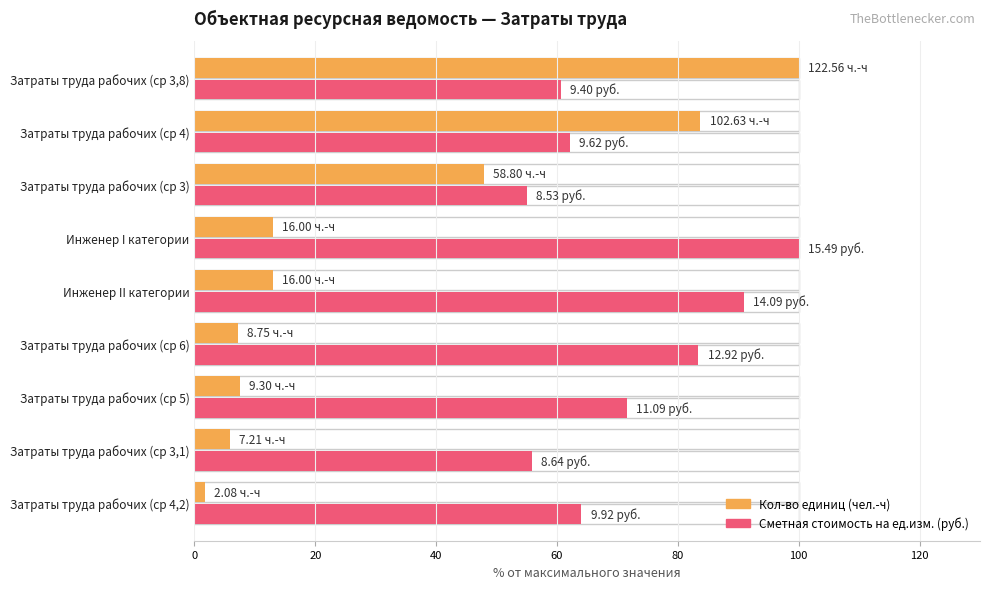

What are all the series names shown in the legend?

Кол-во единиц (чел.-ч), Сметная стоимость на ед.изм.